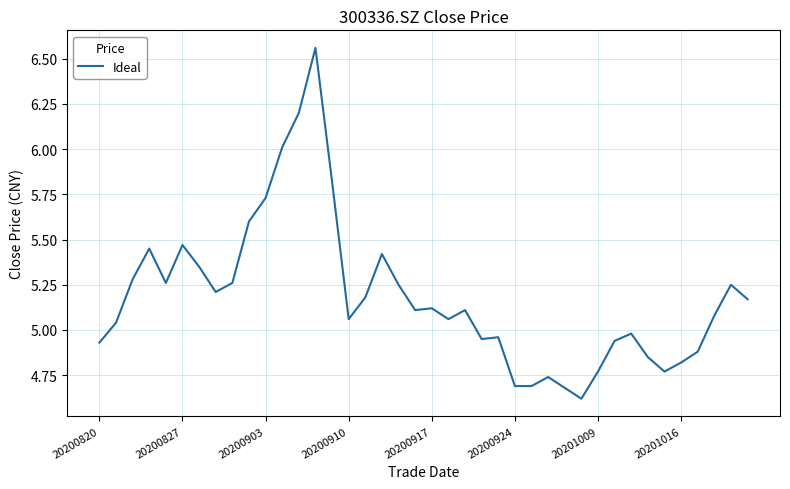

What is the difference between the maximum and minimum values?

1.9